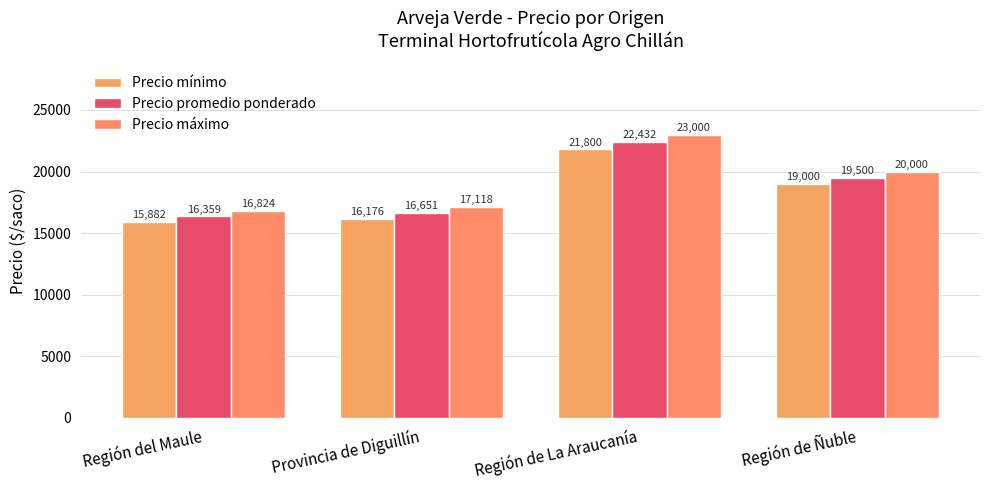

What is the label of the 1st bar from the right?

Región de Ñuble